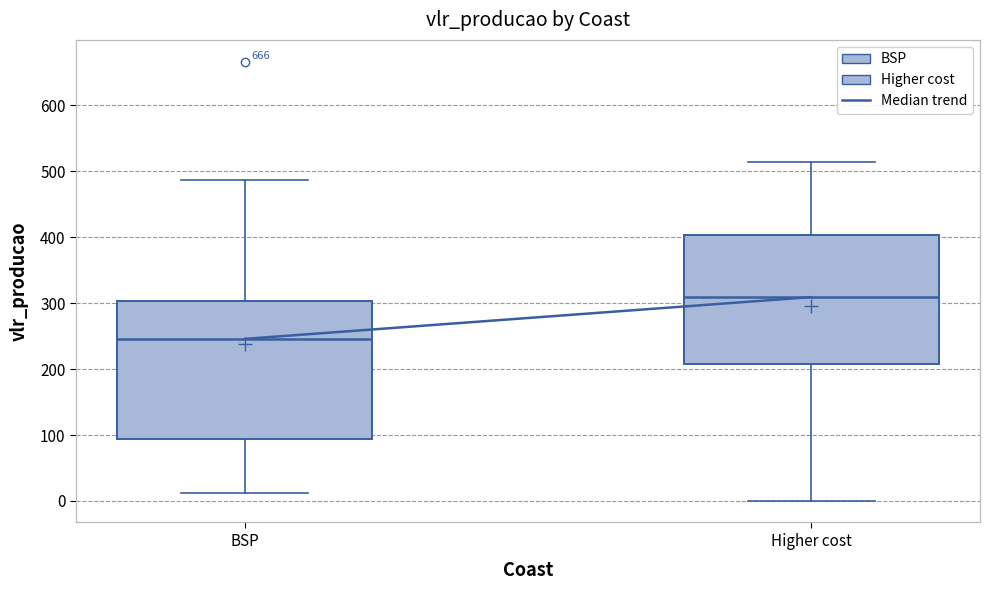

Where is the lower edge of the box for Higher cost on the y-axis? The values are not printed on the chart, so give them approximately, as read against the axis.

210